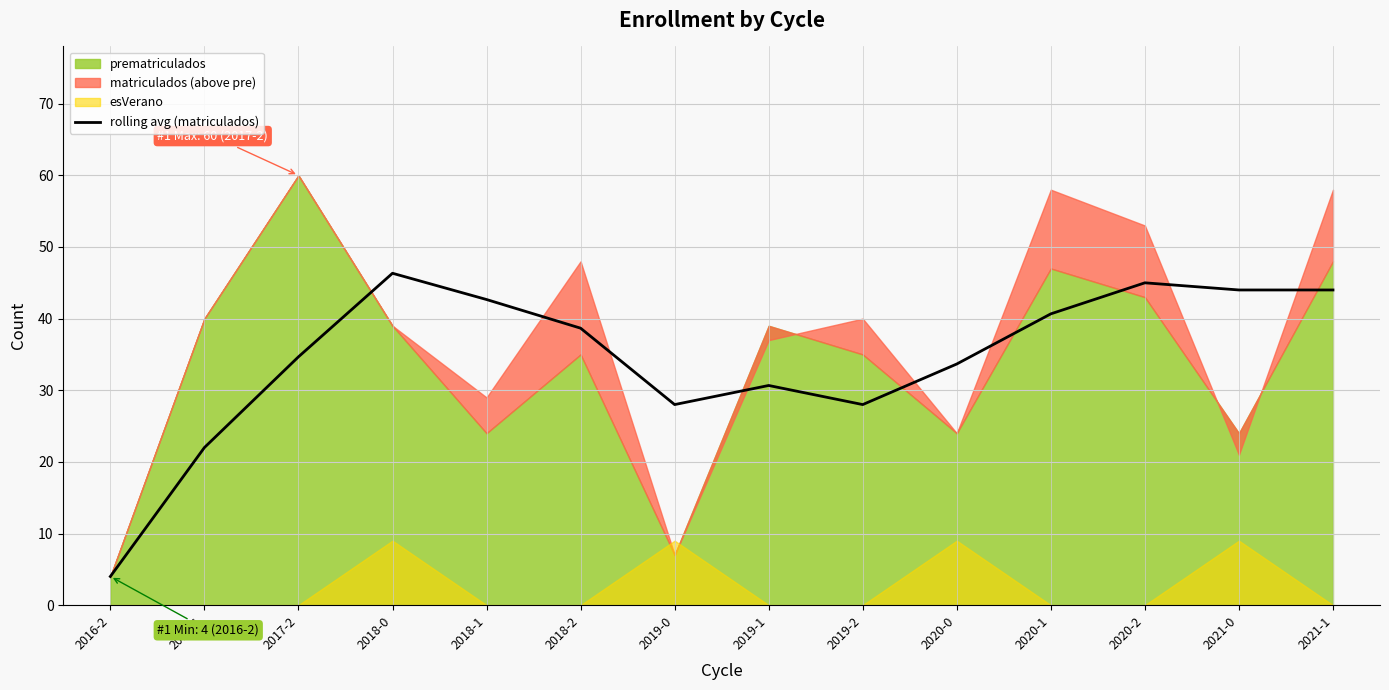

How many data points are above 38?

7